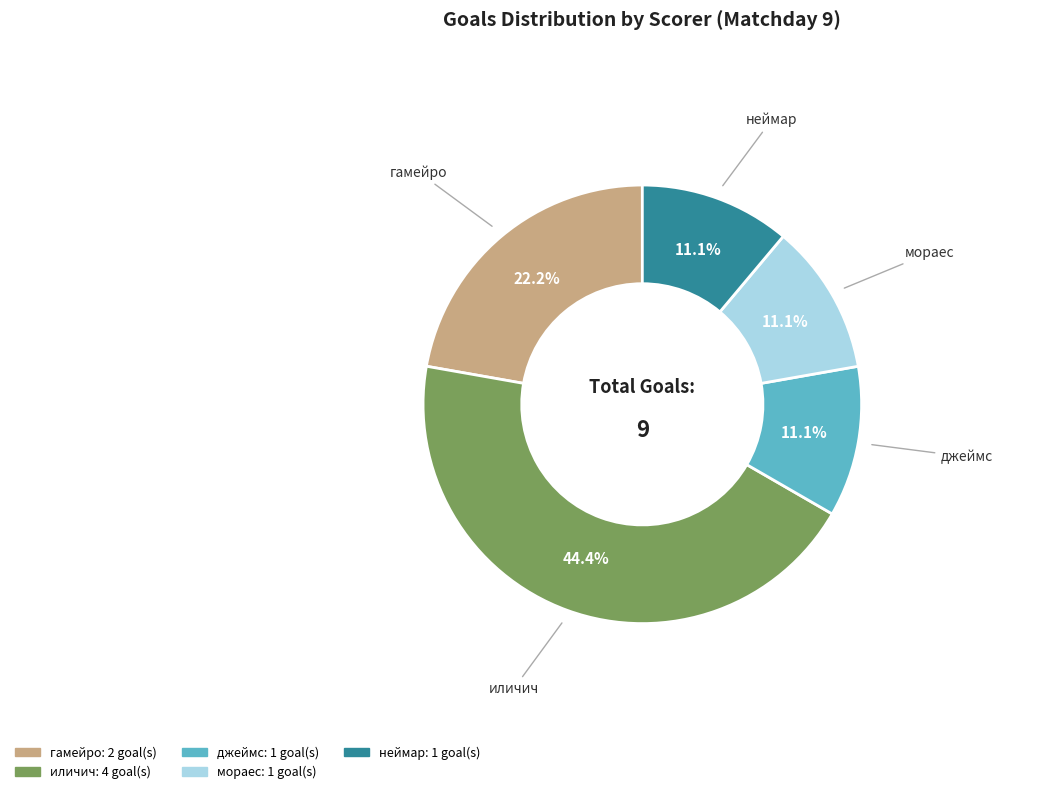

Is there a majority slice in this chart?

No